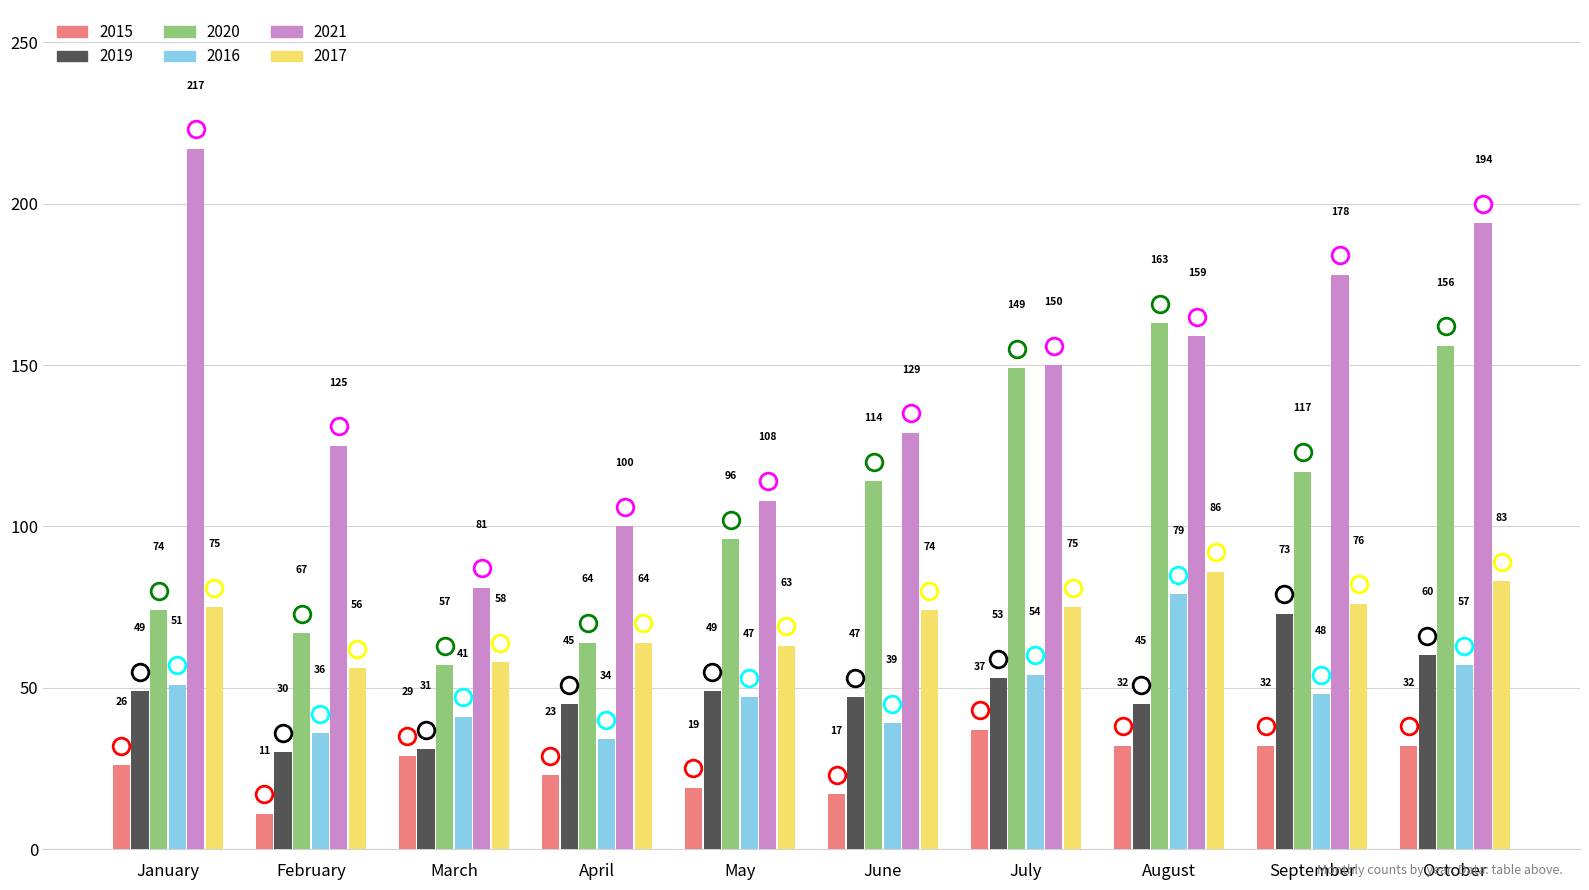

What is the difference between the highest and lowest values at February?

114